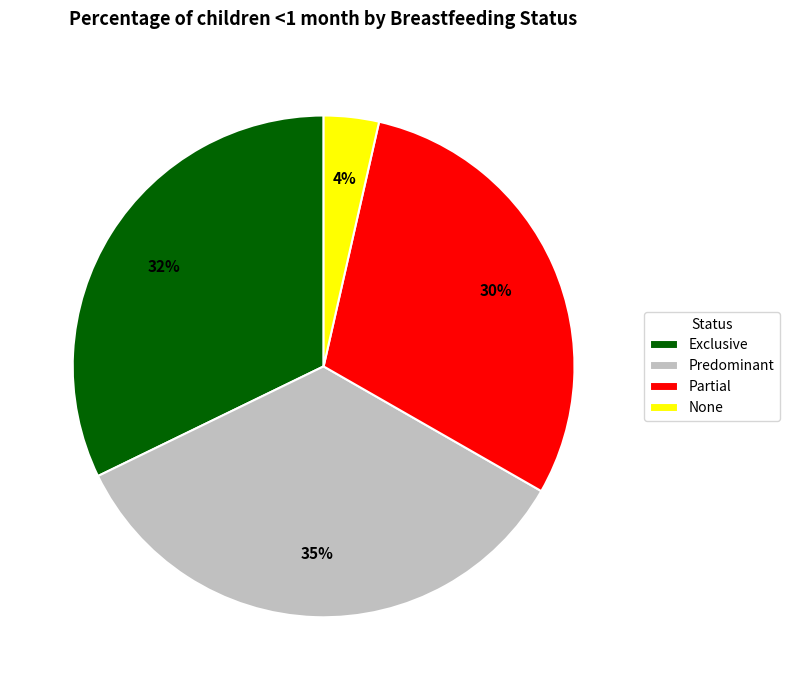

To the nearest percent, what is the average slice percentage?

25%